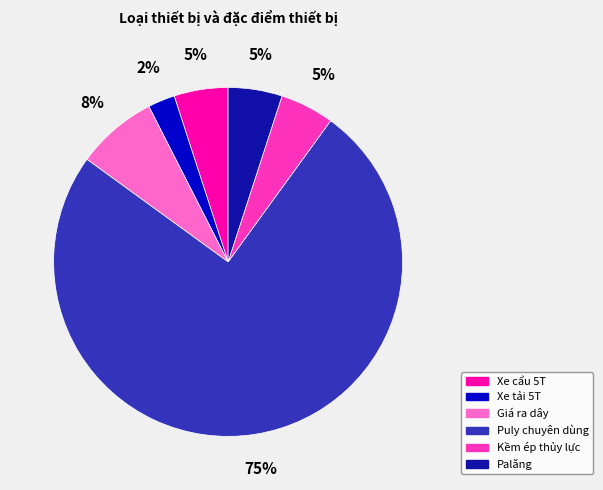

What is the largest slice in the pie chart?

Puly chuyên dùng